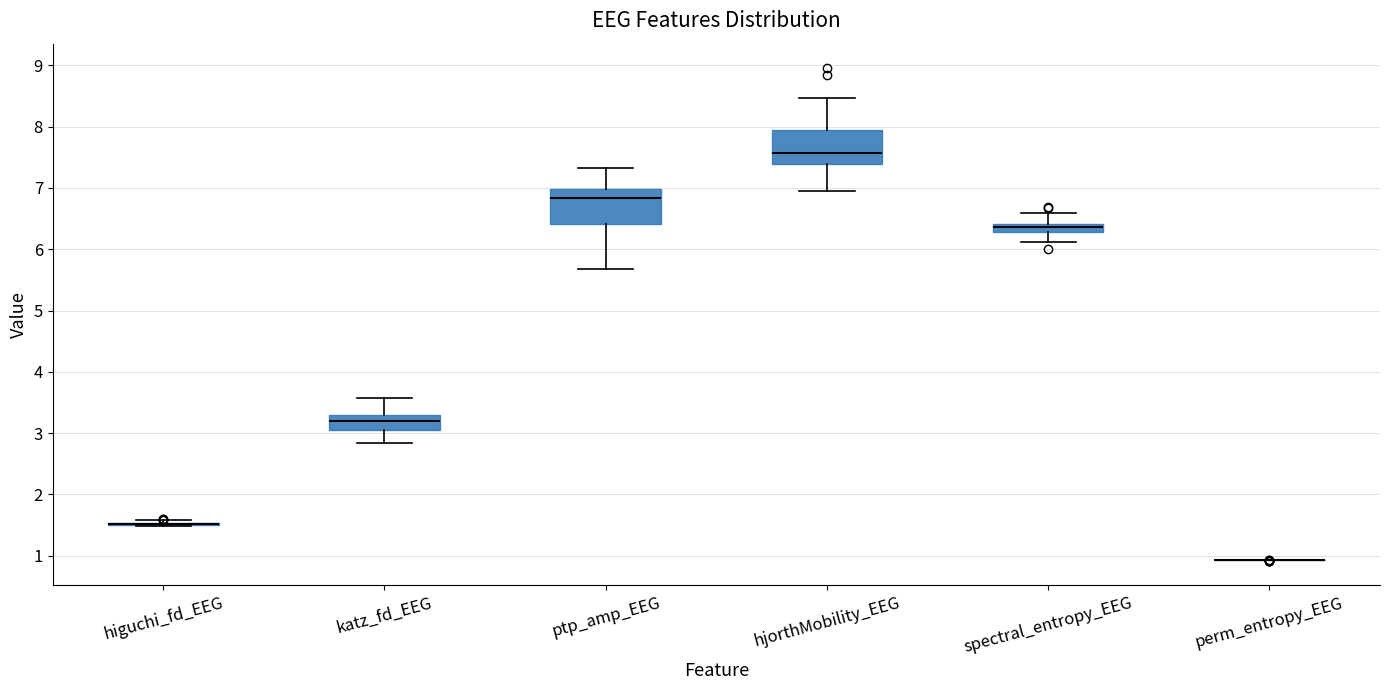

Where does the upper whisker of the box for spectral_entropy_EEG end on the y-axis? The values are not printed on the chart, so give them approximately, as read against the axis.

6.6